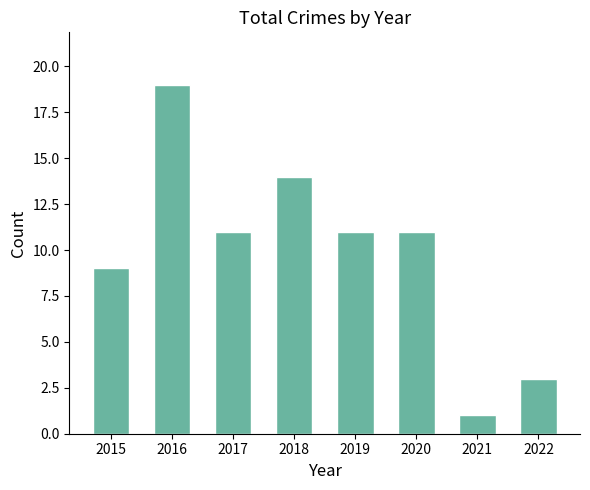

What is the difference between the values at 2021 and 2016?

18